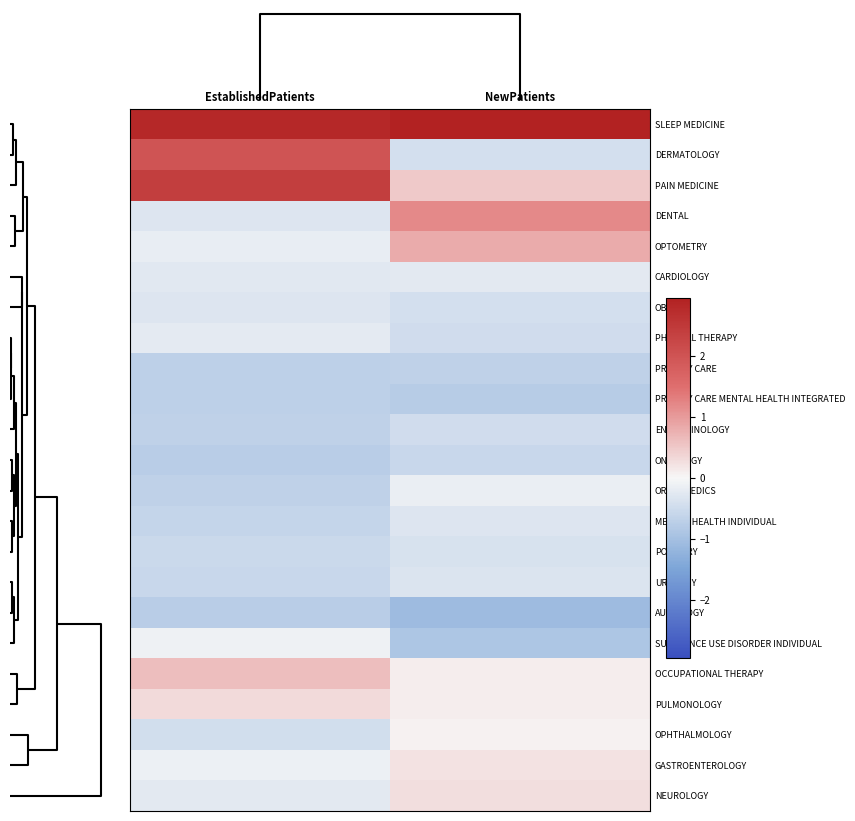

List the series in order of their peak value, lowest first.

AUDIOLOGY, PRIMARY CARE MENTAL HEALTH INTEGRATED, PRIMARY CARE, ONCOLOGY, ENDOCRINOLOGY, PODIATRY, UROLOGY, MENTAL HEALTH INDIVIDUAL, OB/GYN, CARDIOLOGY, PHYSICAL THERAPY, ORTHOPEDICS, SUBSTANCE USE DISORDER INDIVIDUAL, OPHTHALMOLOGY, GASTROENTEROLOGY, NEUROLOGY, PULMONOLOGY, OCCUPATIONAL THERAPY, OPTOMETRY, DENTAL, DERMATOLOGY, PAIN MEDICINE, SLEEP MEDICINE